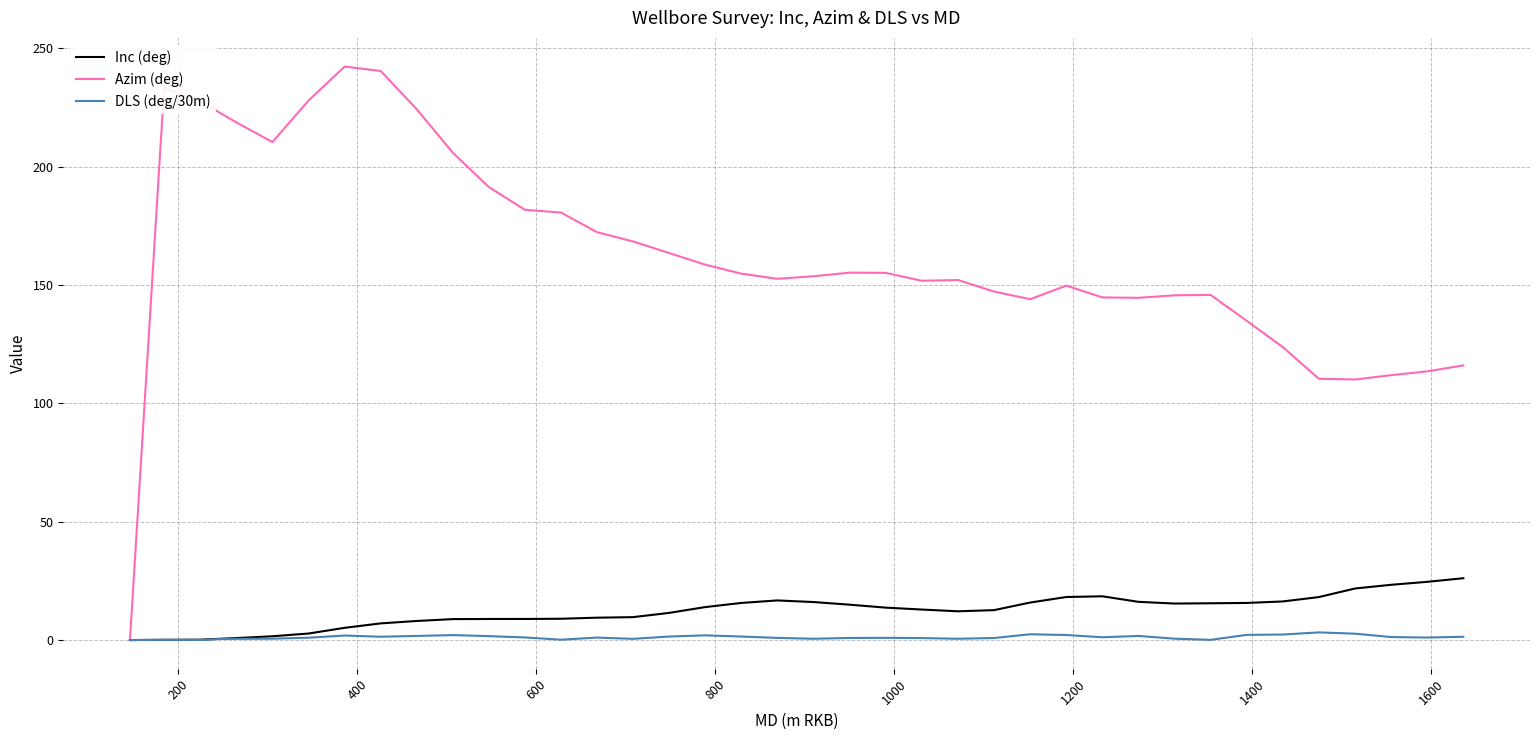

True or false: DLS (deg/30m) has more than 0 interior local peaks.

True